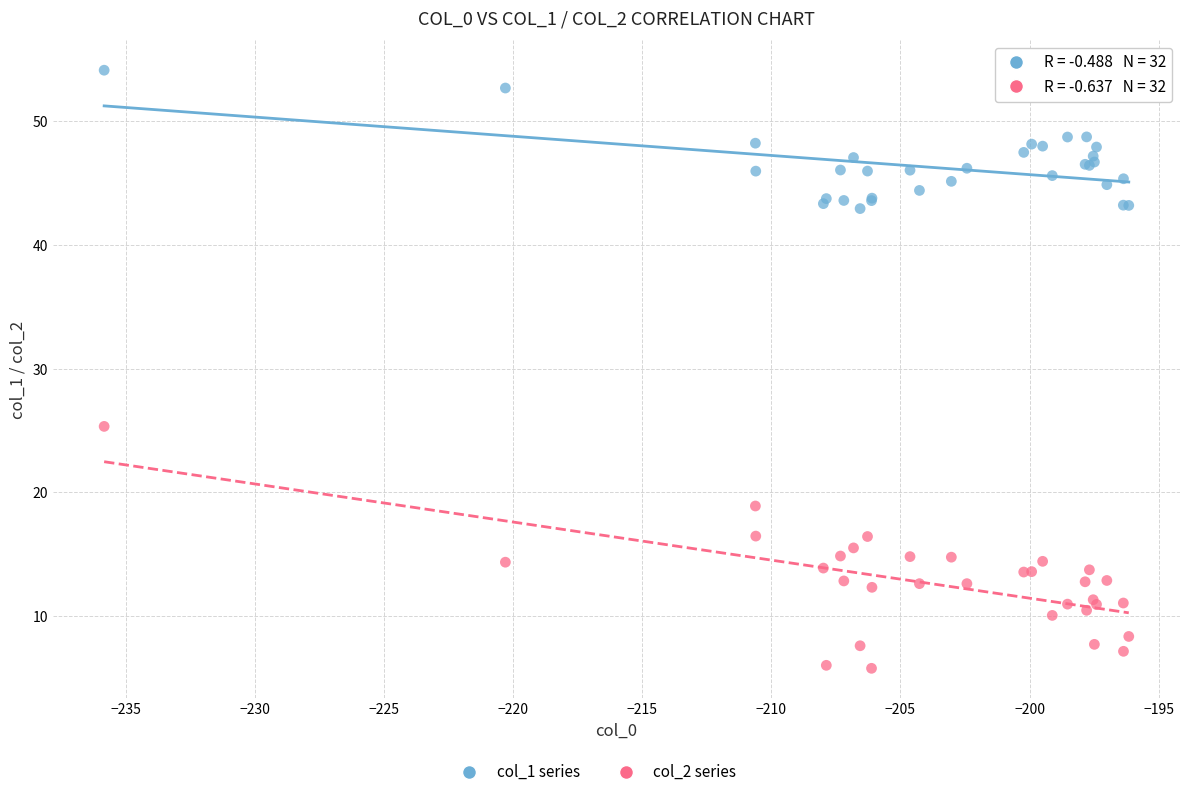

Across all series, what Y value is closest to 29?

25.3